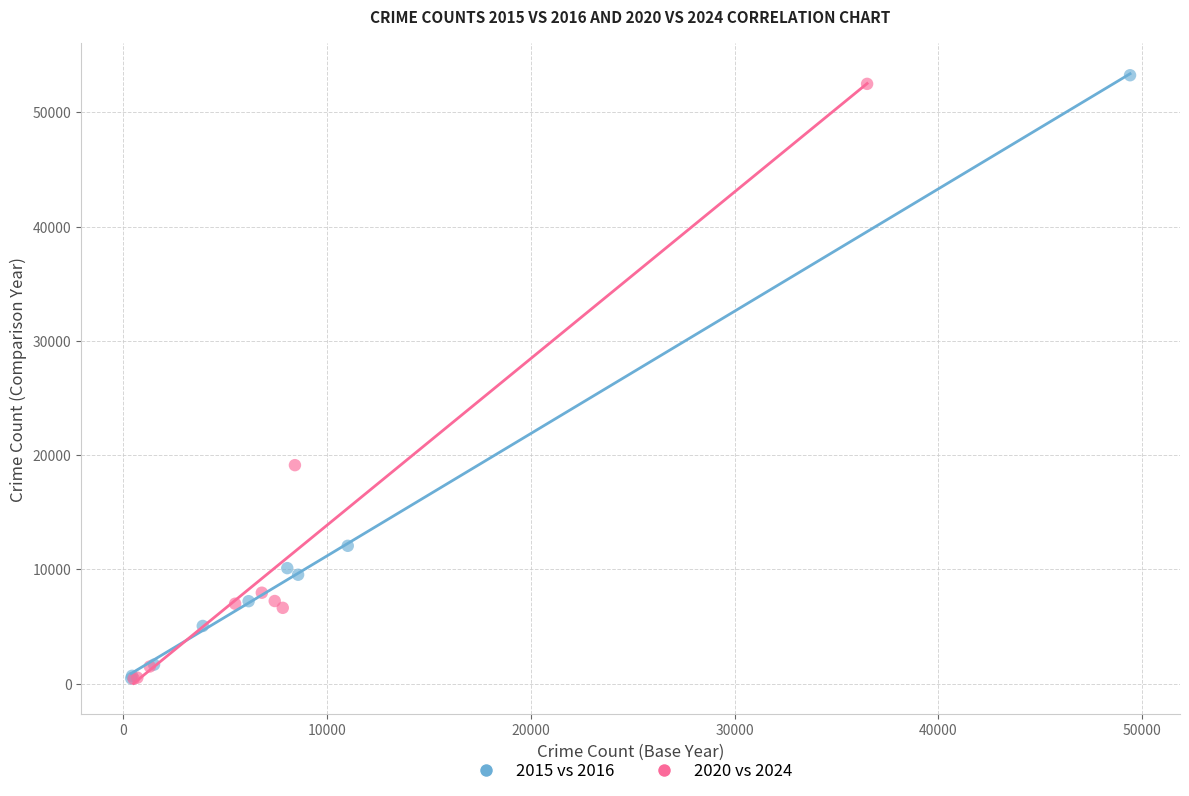

Which series contains the highest Y value?

2015 vs 2016